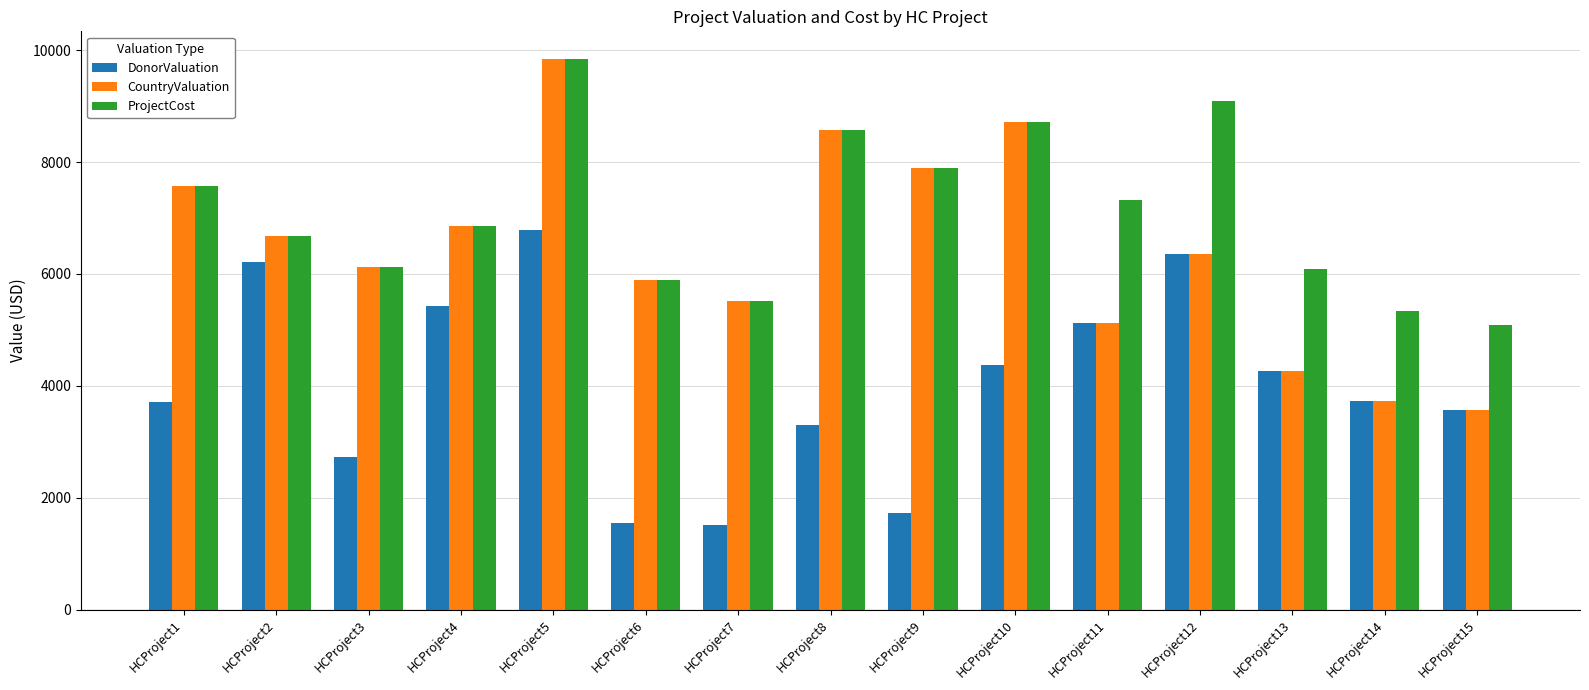

What is the average value of the DonorValuation series?

4024